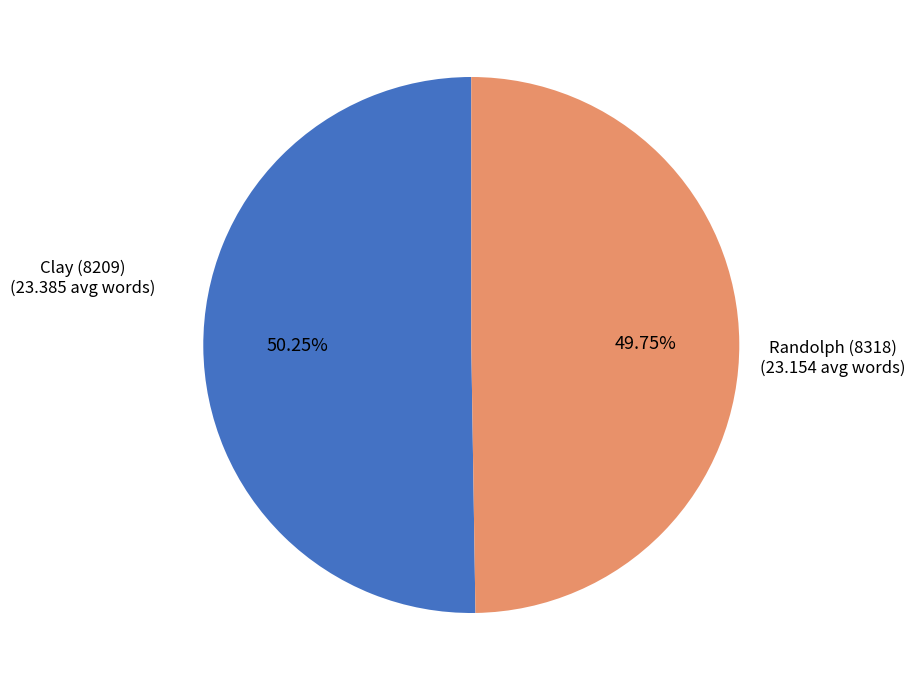

What percentage is the Clay (8209) slice, to the nearest percent?

50%